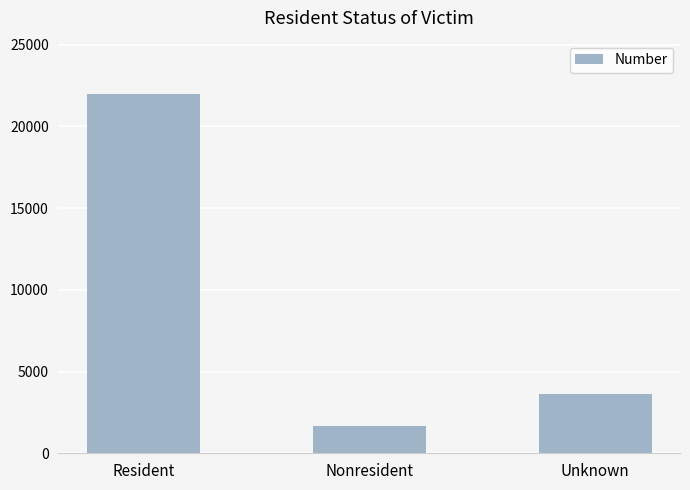

What position from the left is Resident?

1